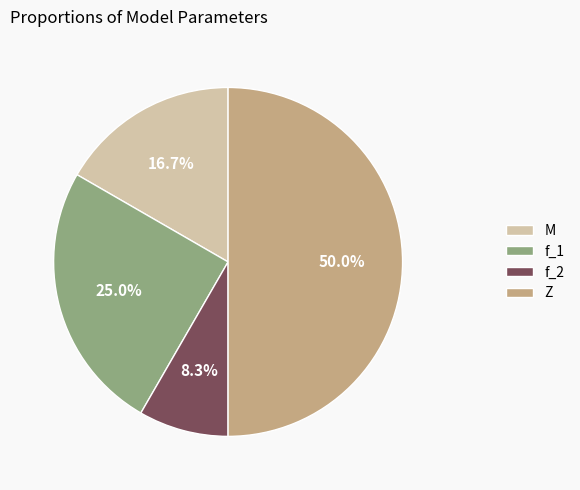

What percentage is the Z slice, to the nearest percent?

50%